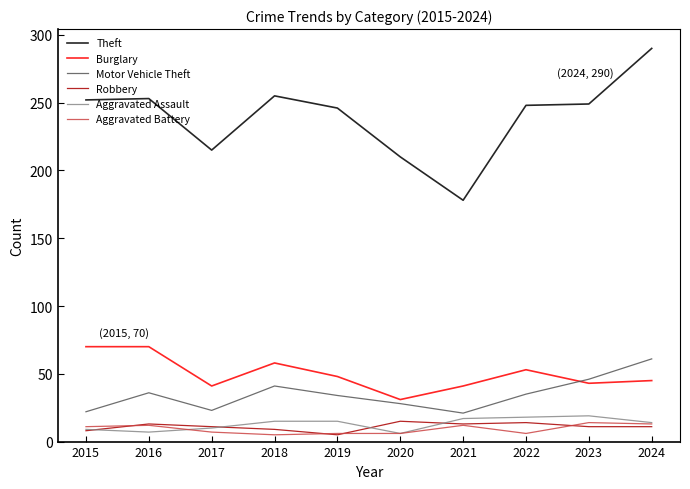

The value of Motor Vehicle Theft at 2015 is 22. True or false?

True